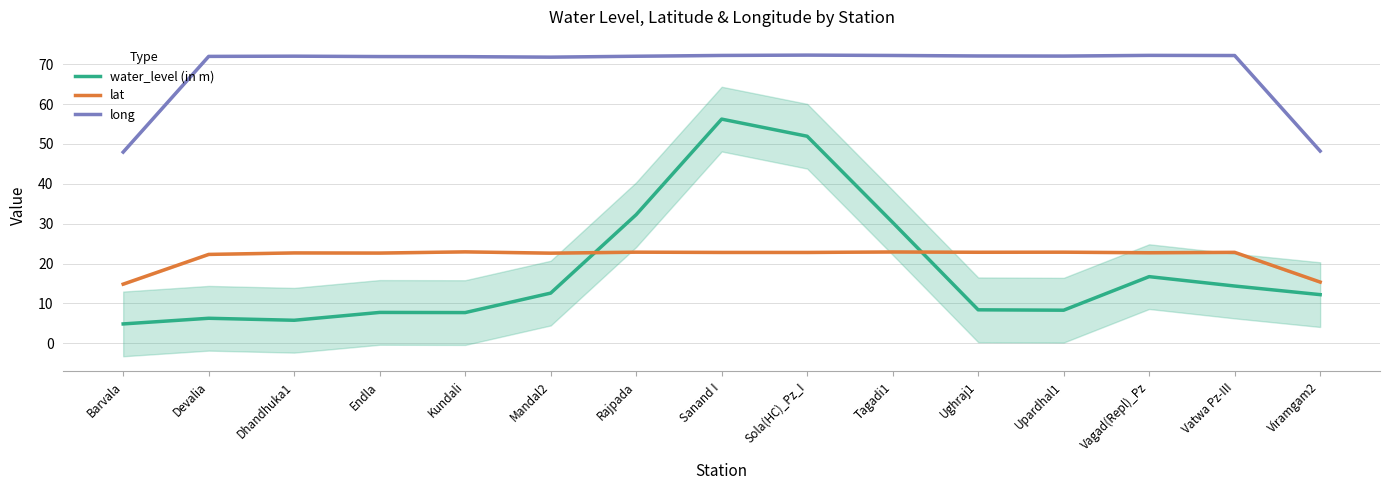

What is the difference between the second highest and second lowest values in the long series?

24.0